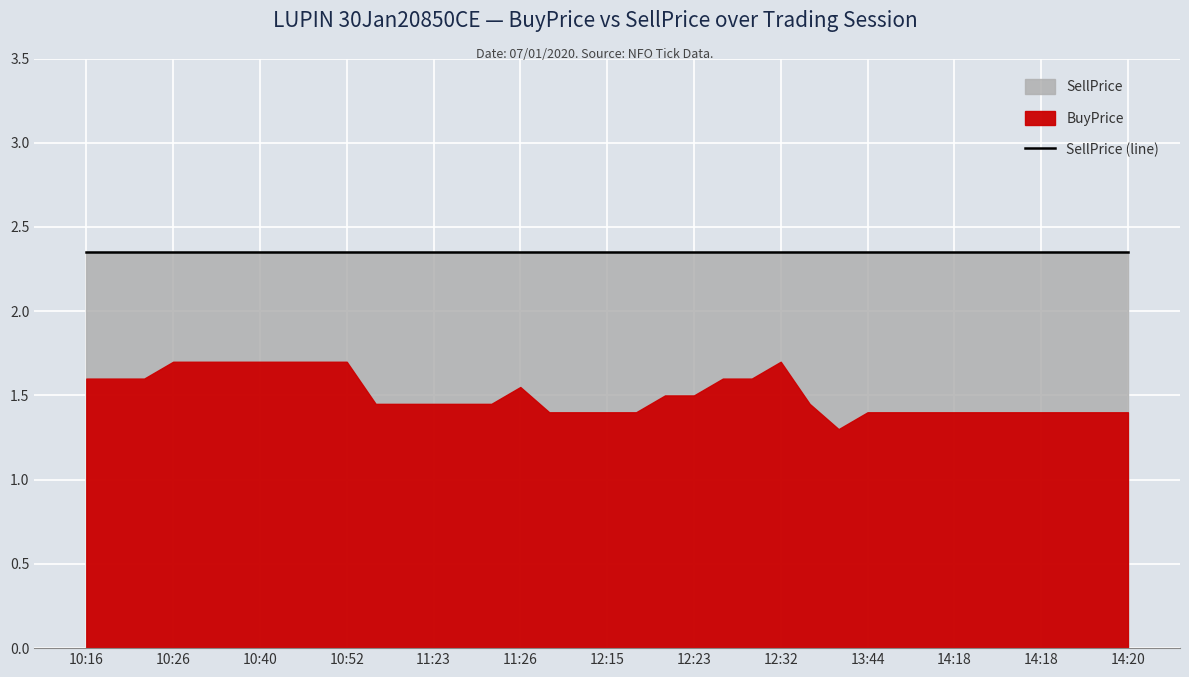

Is it true that BuyPrice equals 1.4 at 11:00?

True